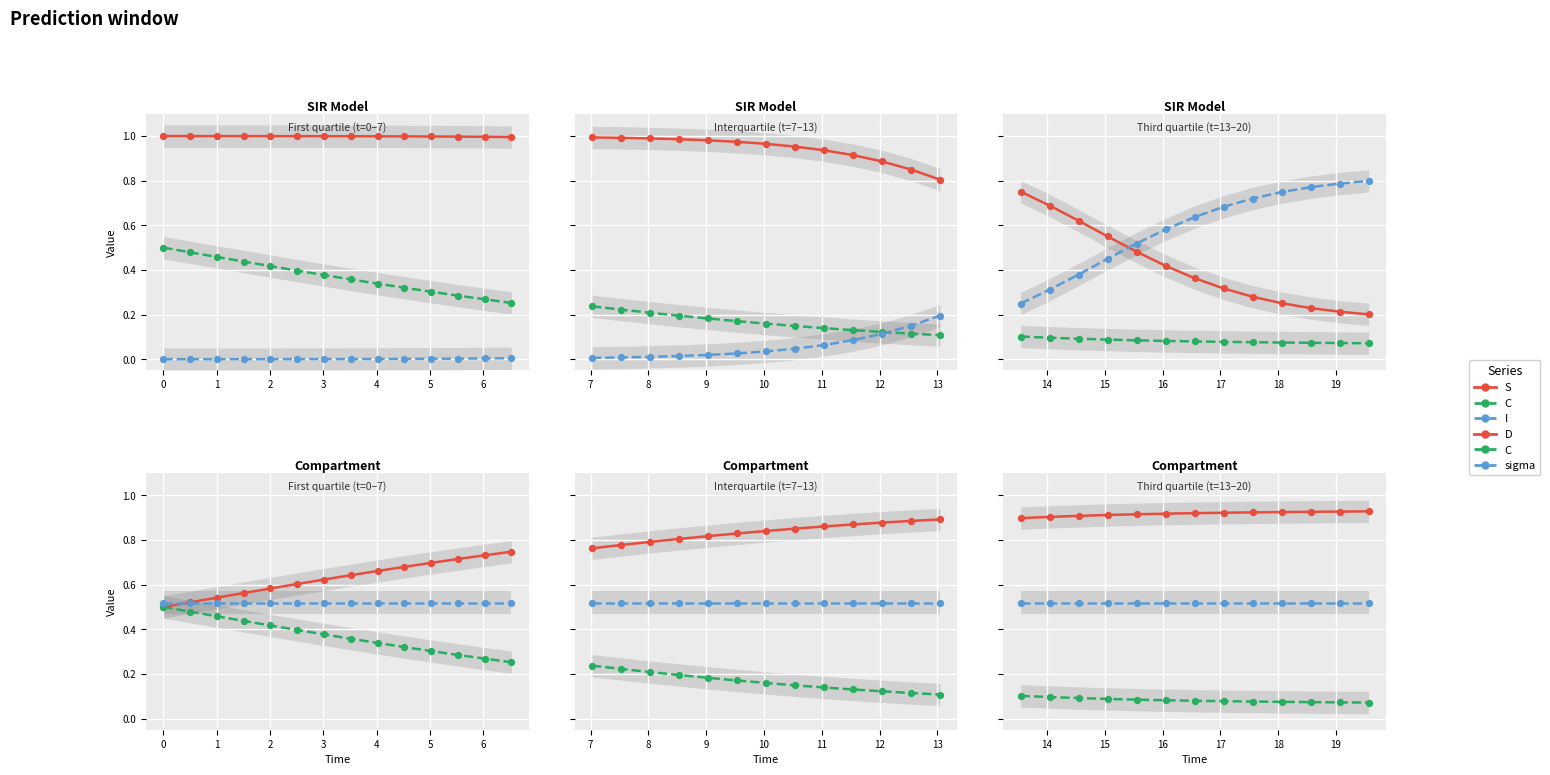

Which series has the largest total across all categories?

D